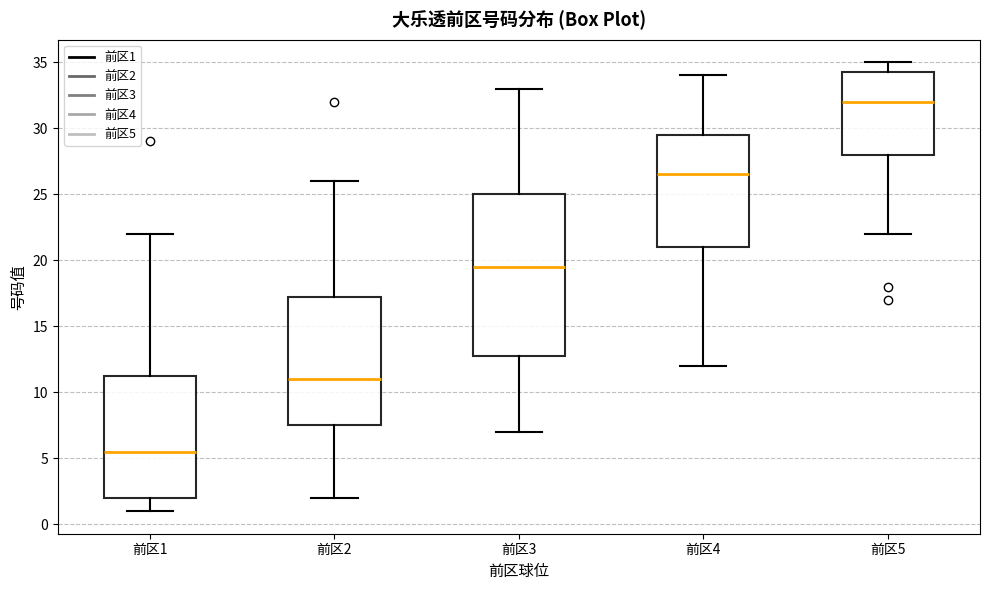

Where does the lower whisker of the box for 前区3 end on the y-axis? The values are not printed on the chart, so give them approximately, as read against the axis.

7.0